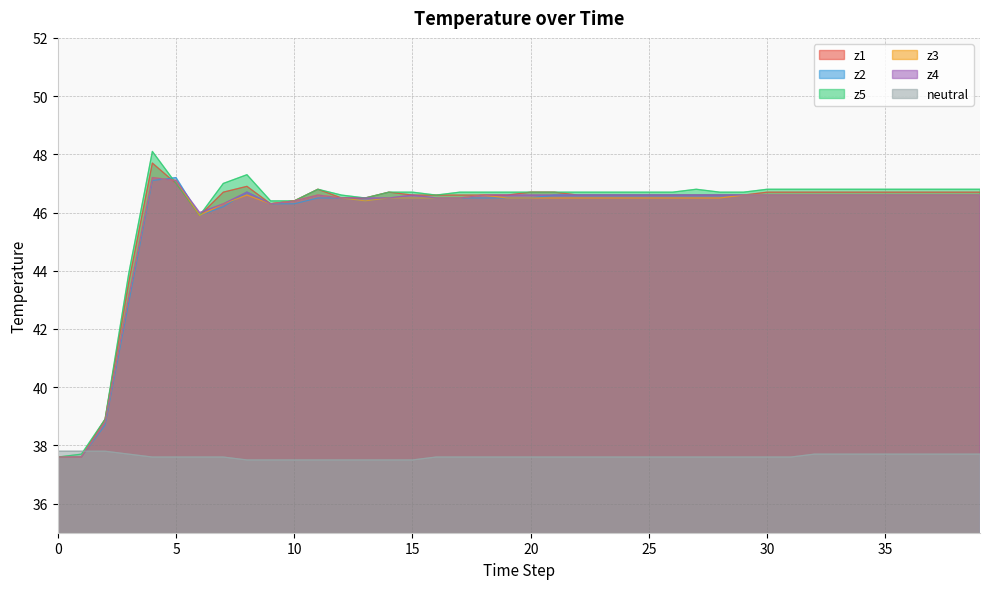

Reading left to right, what are all the values shown in this chart?

z1: 37.6	37.6	38.9	43.6	47.7	47.0	45.9	46.7	46.9	46.3	46.4	46.8	46.5	46.5	46.7	46.6	46.6	46.6	46.6	46.6	46.7	46.7	46.6	46.6	46.6	46.6	46.6	46.6	46.6	46.6	46.7	46.7	46.7	46.7	46.7	46.7	46.7	46.7	46.7	46.7
z2: 37.6	37.6	38.7	42.9	47.1	47.2	45.9	46.2	46.7	46.3	46.3	46.5	46.5	46.4	46.5	46.5	46.5	46.5	46.5	46.5	46.5	46.6	46.6	46.6	46.6	46.6	46.6	46.6	46.6	46.6	46.6	46.6	46.6	46.6	46.6	46.6	46.6	46.6	46.6	46.6
z5: 37.6	37.7	38.9	43.9	48.1	47.0	45.9	47.0	47.3	46.4	46.4	46.8	46.6	46.5	46.7	46.7	46.6	46.7	46.7	46.7	46.7	46.7	46.7	46.7	46.7	46.7	46.7	46.8	46.7	46.7	46.8	46.8	46.8	46.8	46.8	46.8	46.8	46.8	46.8	46.8
z3: 37.6	37.6	38.8	43.1	47.2	47.1	45.9	46.3	46.6	46.3	46.4	46.6	46.5	46.4	46.5	46.5	46.5	46.5	46.6	46.5	46.5	46.5	46.5	46.5	46.5	46.5	46.5	46.5	46.5	46.6	46.6	46.6	46.6	46.6	46.6	46.6	46.6	46.6	46.6	46.6
z4: 37.6	37.6	38.8	43.1	47.2	47.1	46.0	46.3	46.7	46.3	46.4	46.6	46.5	46.5	46.5	46.6	46.5	46.5	46.6	46.6	46.6	46.6	46.6	46.6	46.6	46.6	46.6	46.6	46.6	46.6	46.6	46.6	46.6	46.6	46.6	46.6	46.6	46.6	46.6	46.6
neutral: 37.8	37.8	37.8	37.7	37.6	37.6	37.6	37.6	37.5	37.5	37.5	37.5	37.5	37.5	37.5	37.5	37.6	37.6	37.6	37.6	37.6	37.6	37.6	37.6	37.6	37.6	37.6	37.6	37.6	37.6	37.6	37.6	37.7	37.7	37.7	37.7	37.7	37.7	37.7	37.7